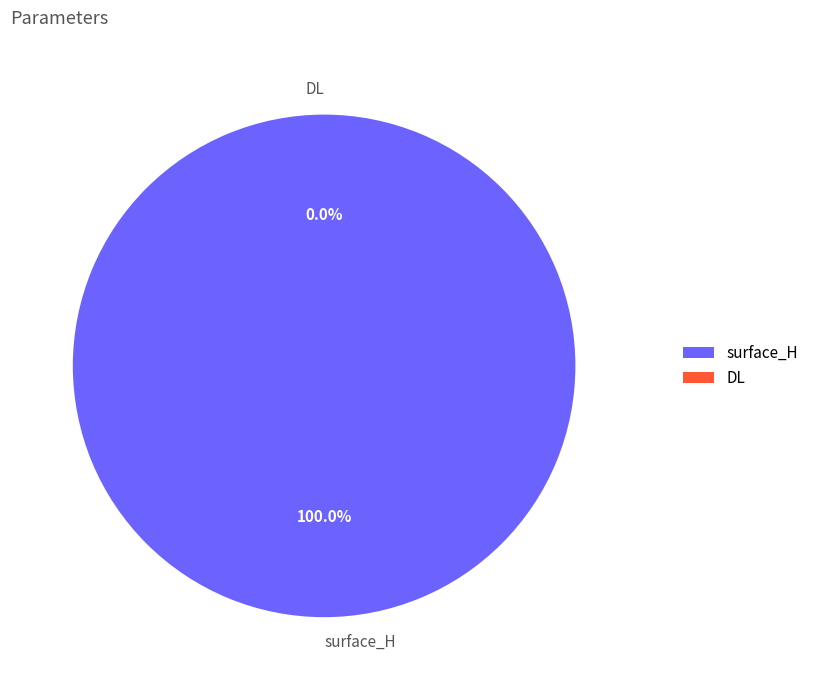

True or false: surface_H accounts for 99% of the total.

False